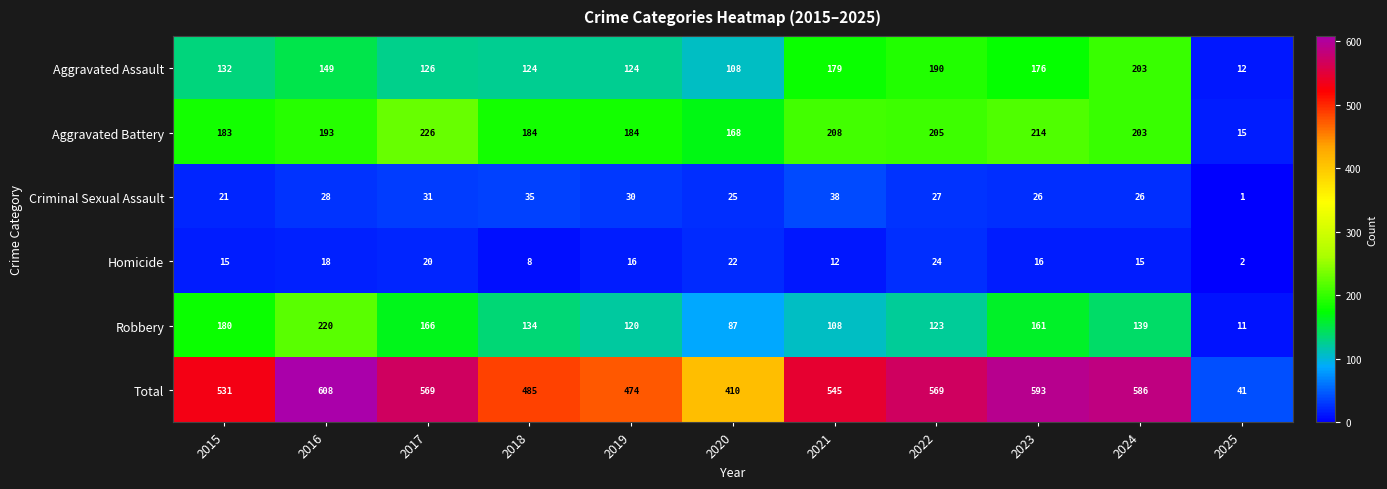

What is the smallest value displayed?

1